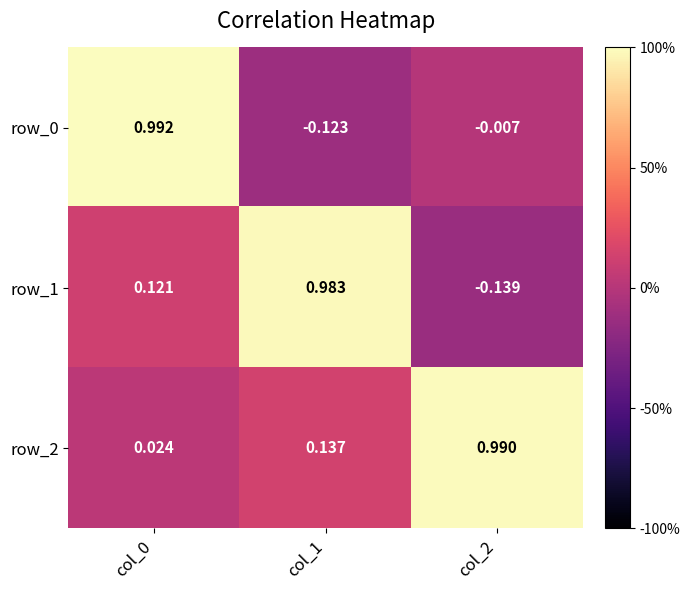

Is the value of row_2 at col_0 greater than the value of row_0 at col_0?

No